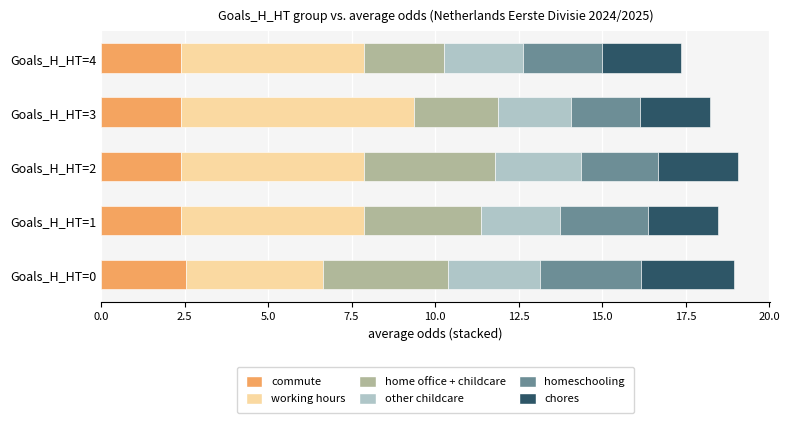

What is the lowest value of the commute series?

2.4